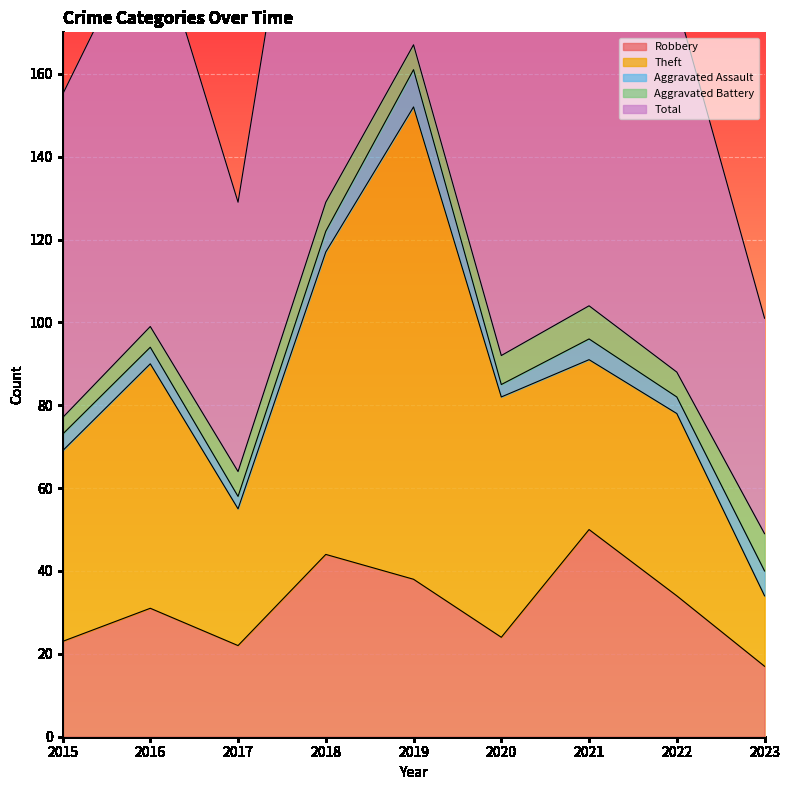

True or false: Aggravated Assault and Total cross at least once.

False